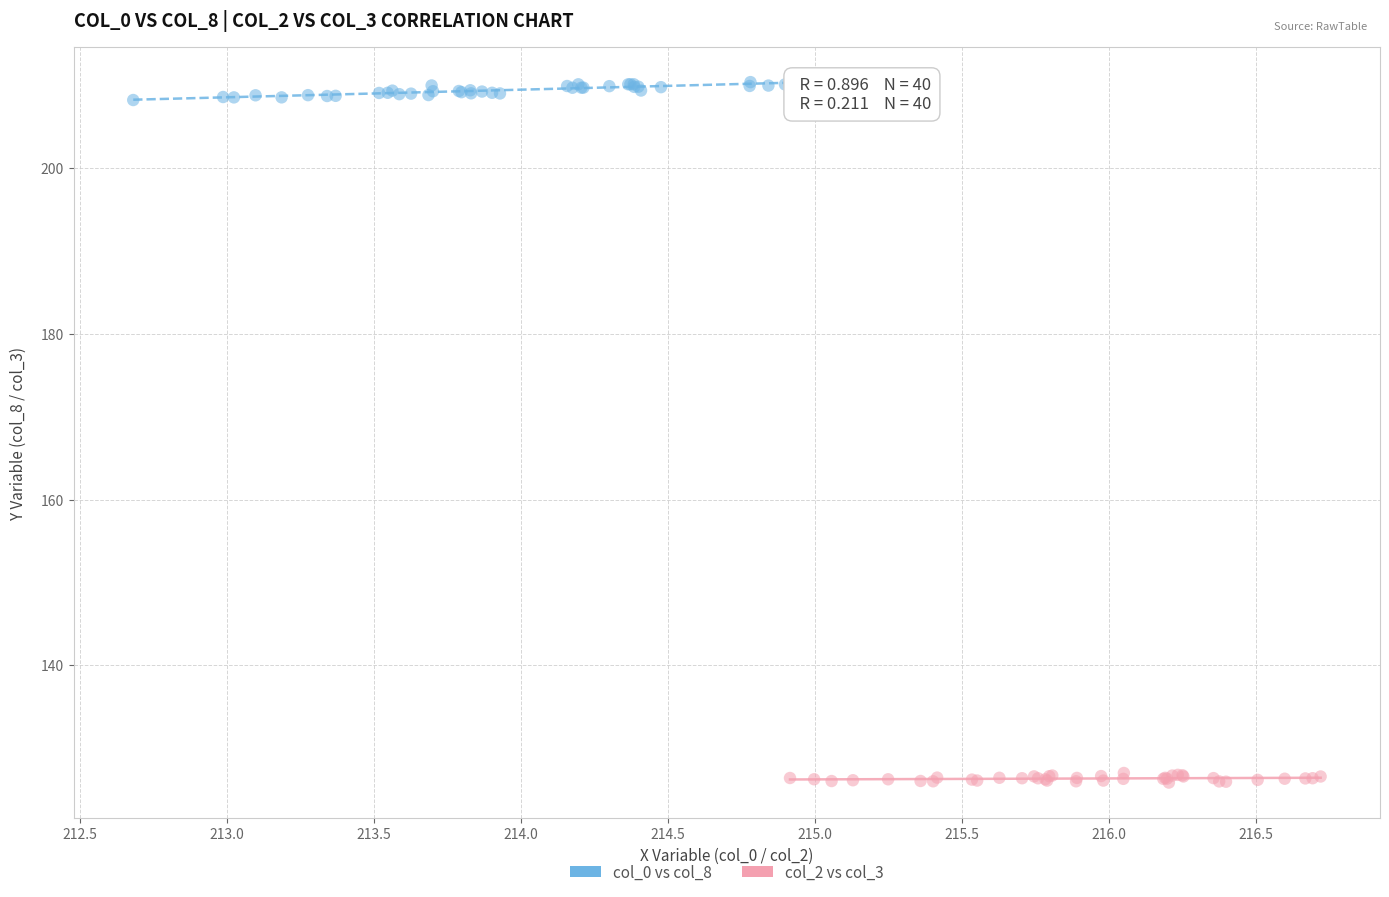

Which series contains the lowest Y value?

col_2 vs col_3